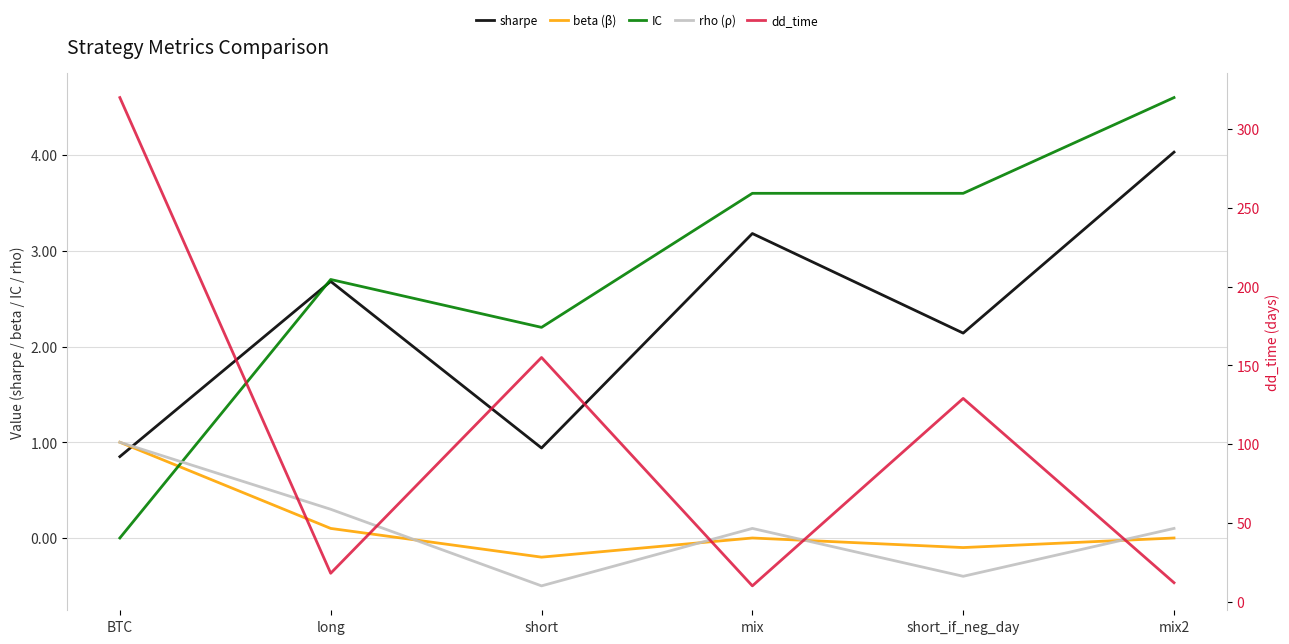

Is the value of IC at short_if_neg_day greater than the value of sharpe at short_if_neg_day?

Yes